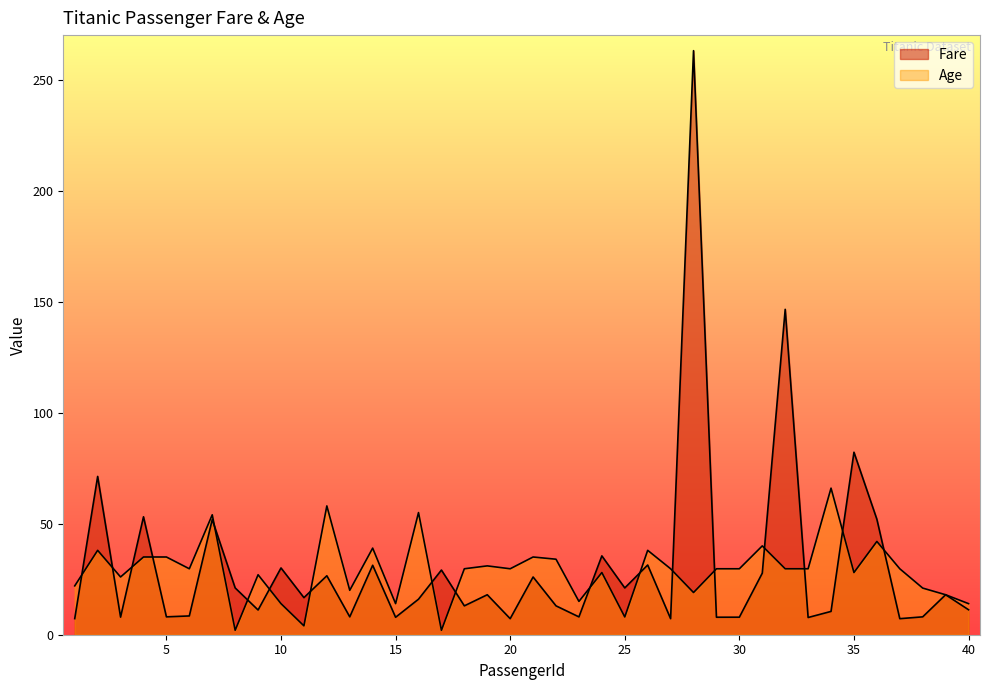

The Age series shows 1.0 at 17. True or false?

False